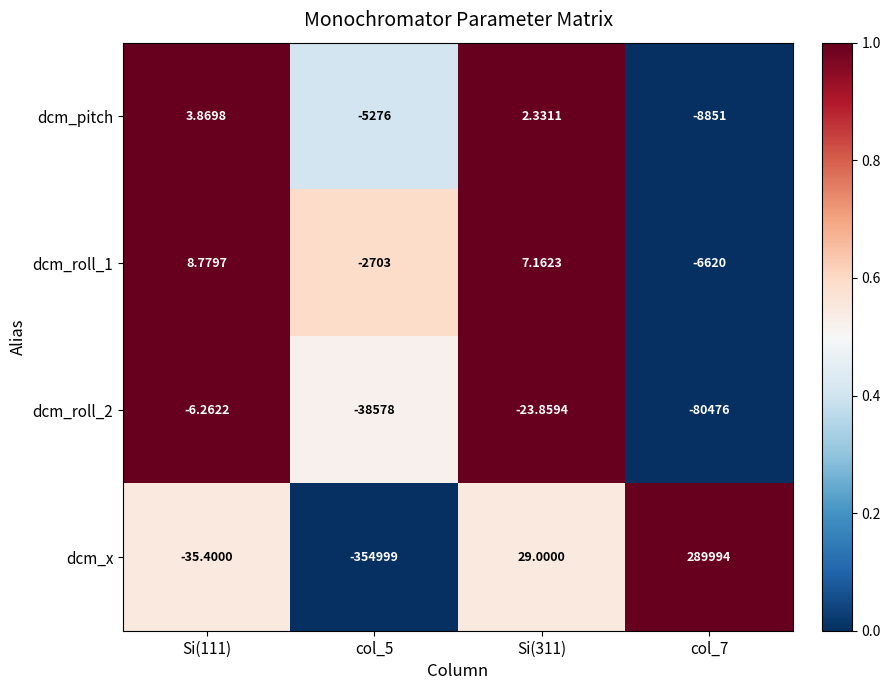

Is the value of dcm_x at Si(111) greater than the value of dcm_pitch at Si(111)?

No